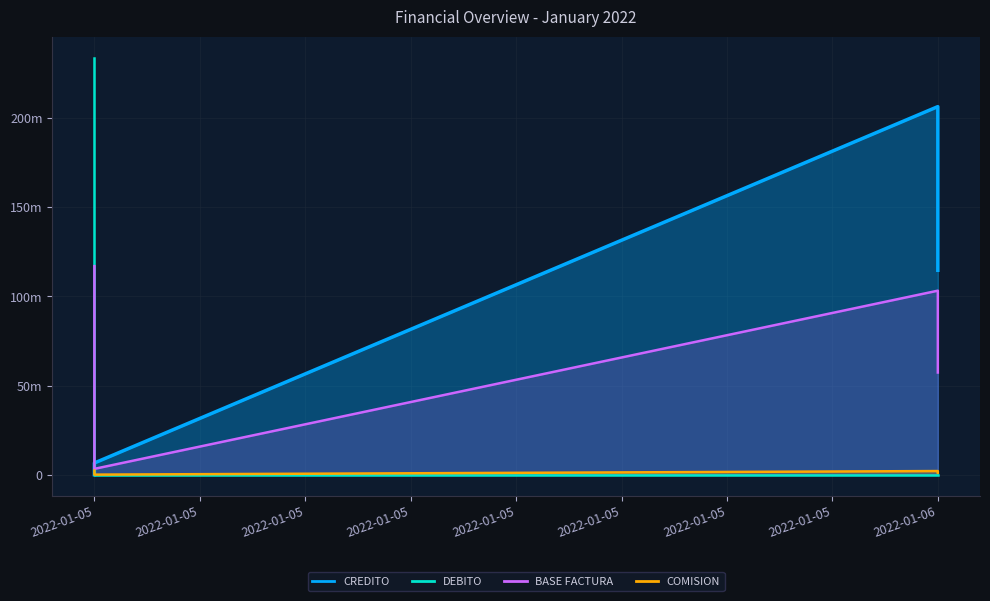

What is the approximate value of BASE FACTURA at 2022-01-05?

3298285.5